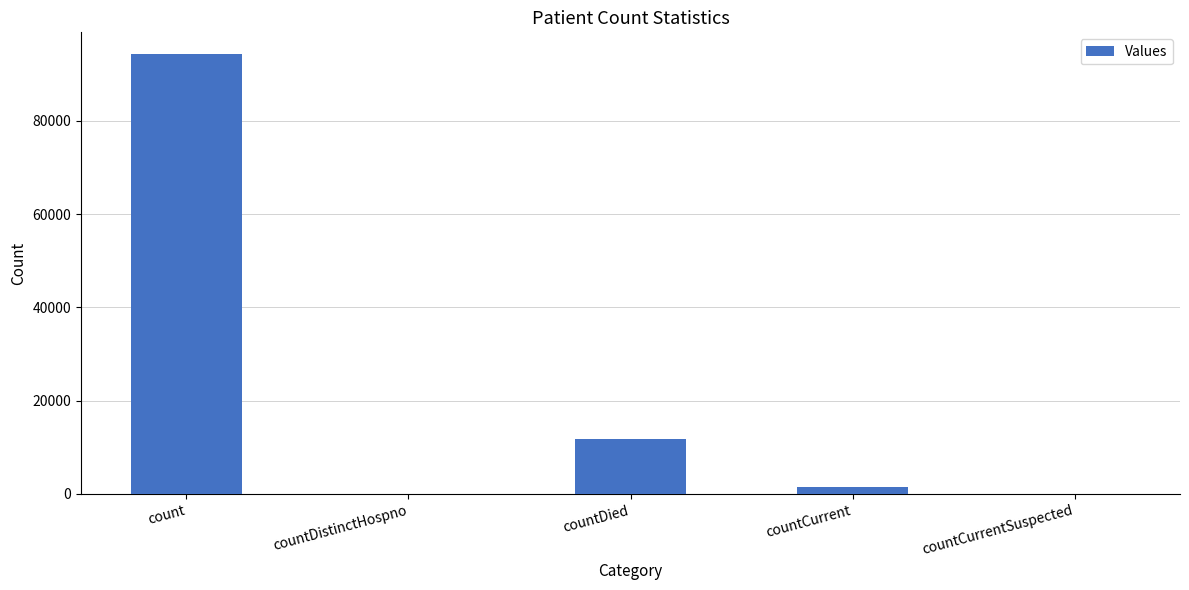

At which label is the value closest to 47133?

countDied